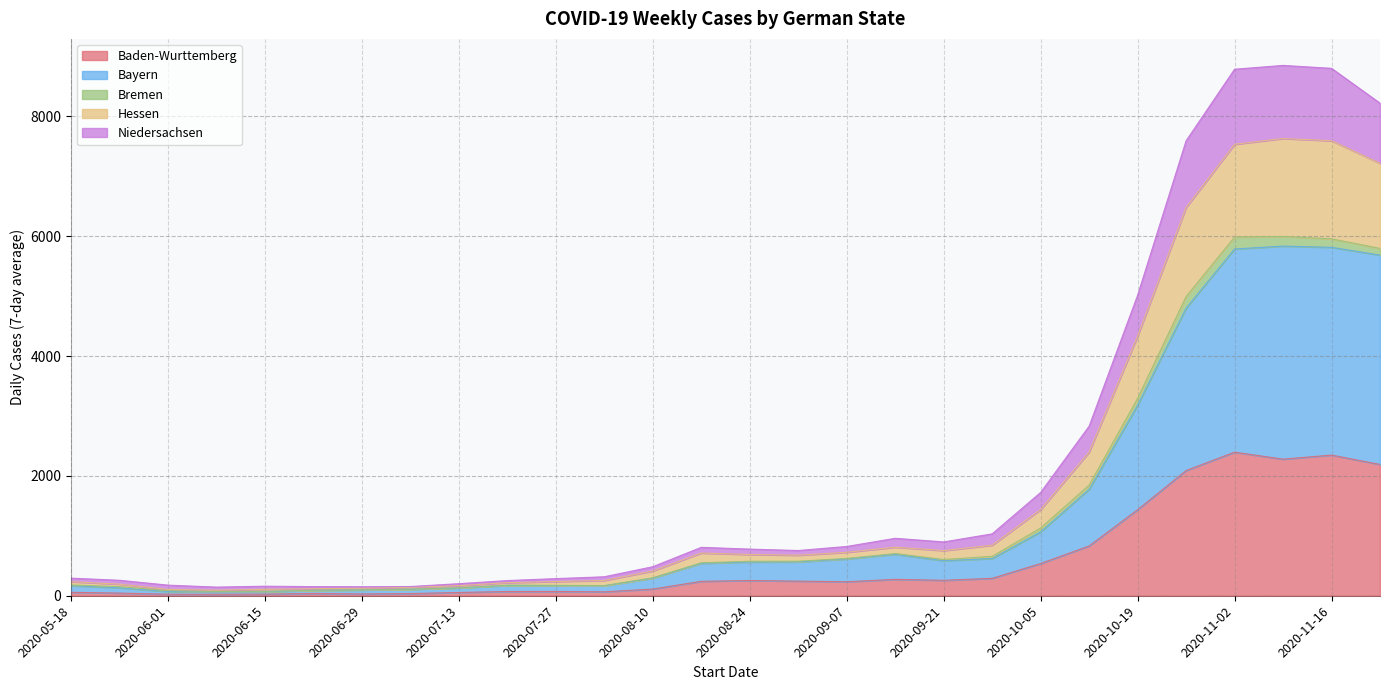

Where is Baden-Wurttemberg nearest to the value 1209?

2020-10-19